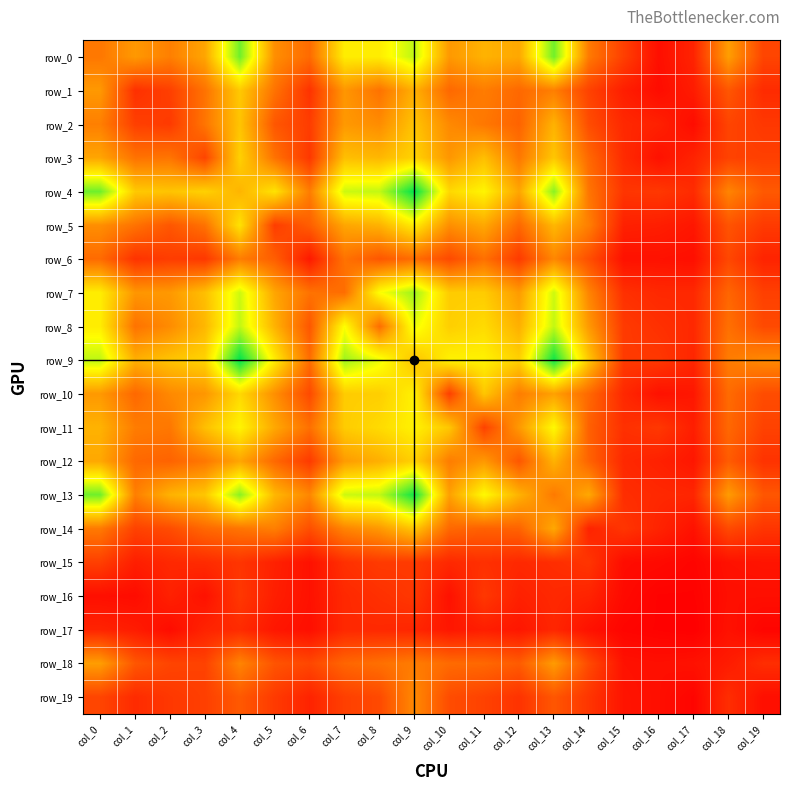

Is the value of row_15 at col_13 greater than the value of row_17 at col_12?

Yes